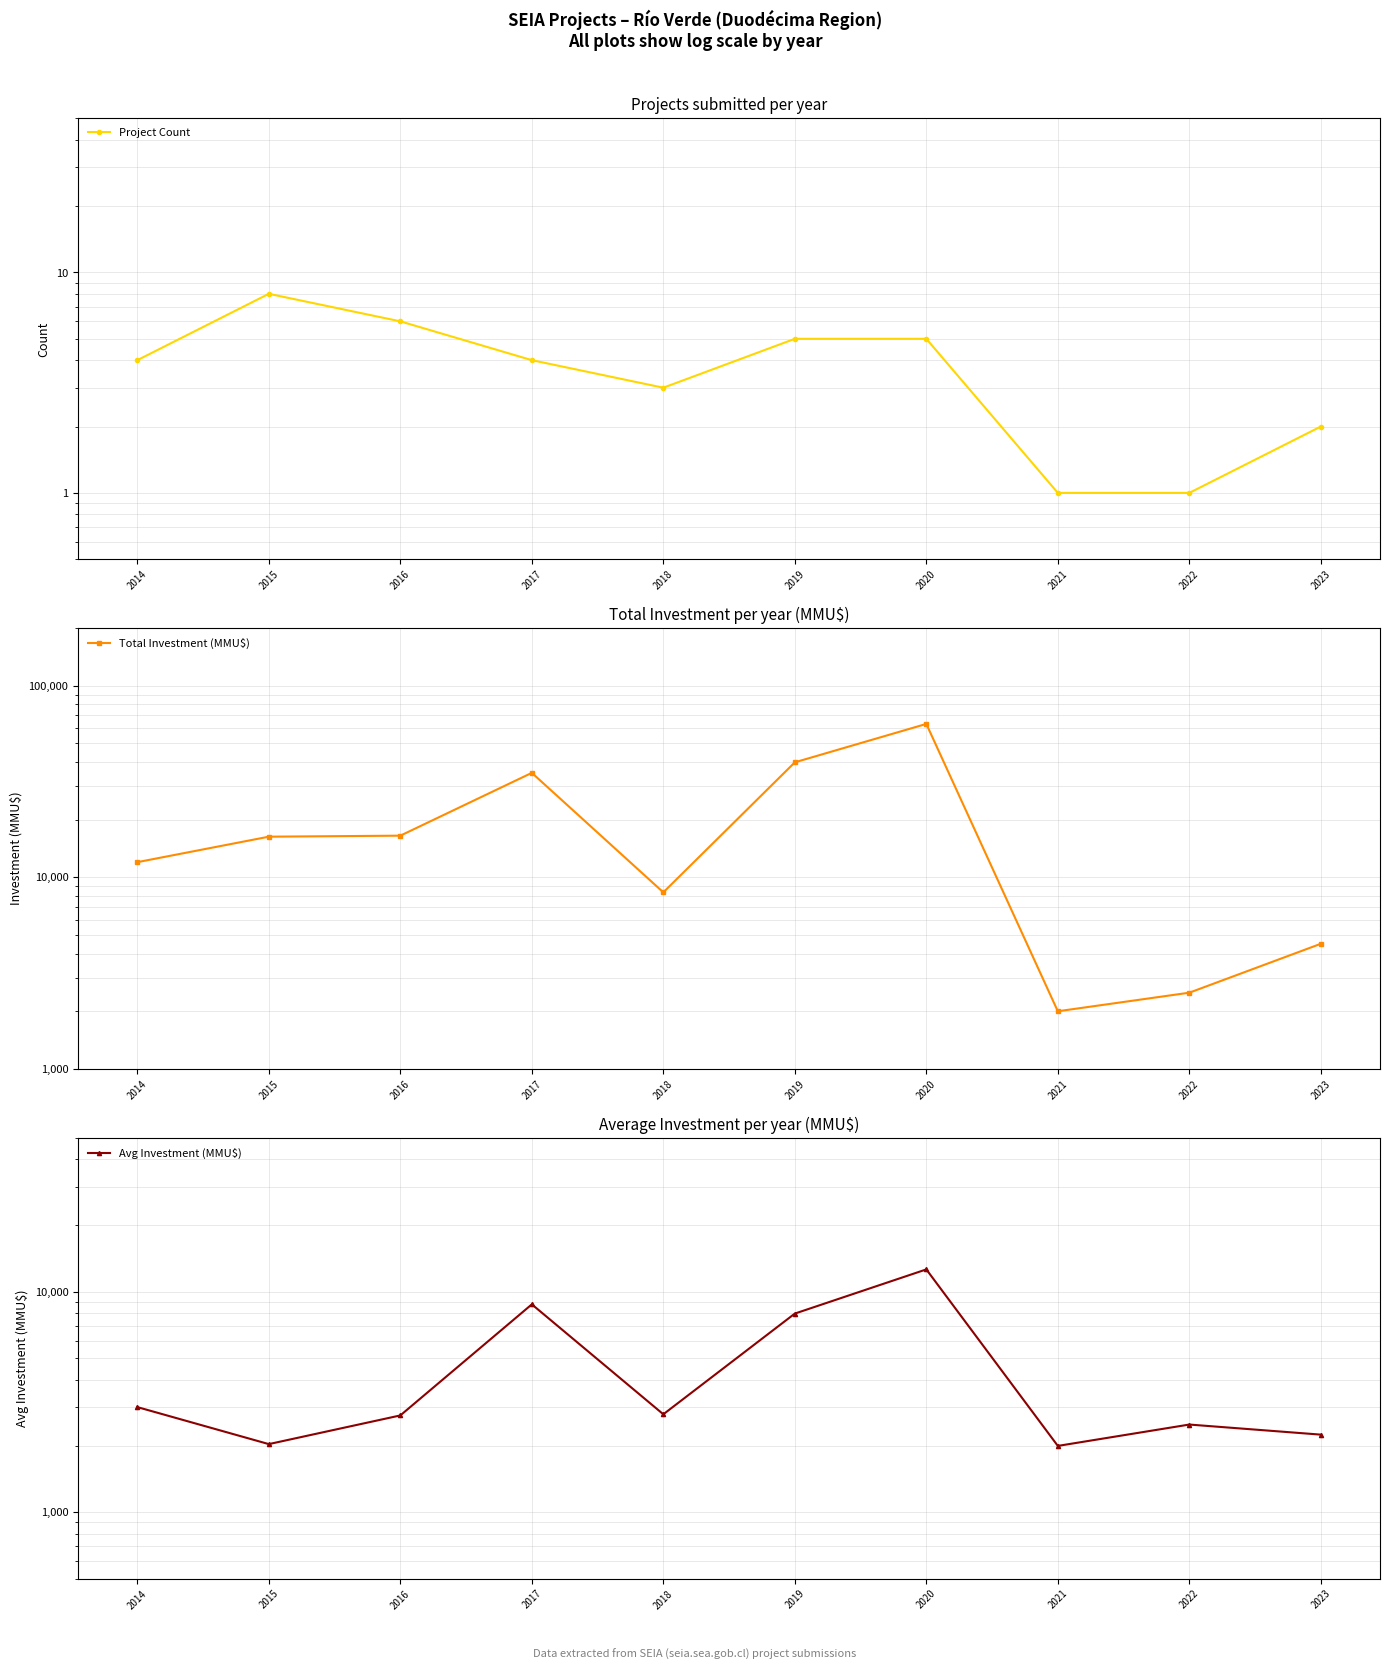

At which category does the chart reach its minimum across all series?

2021